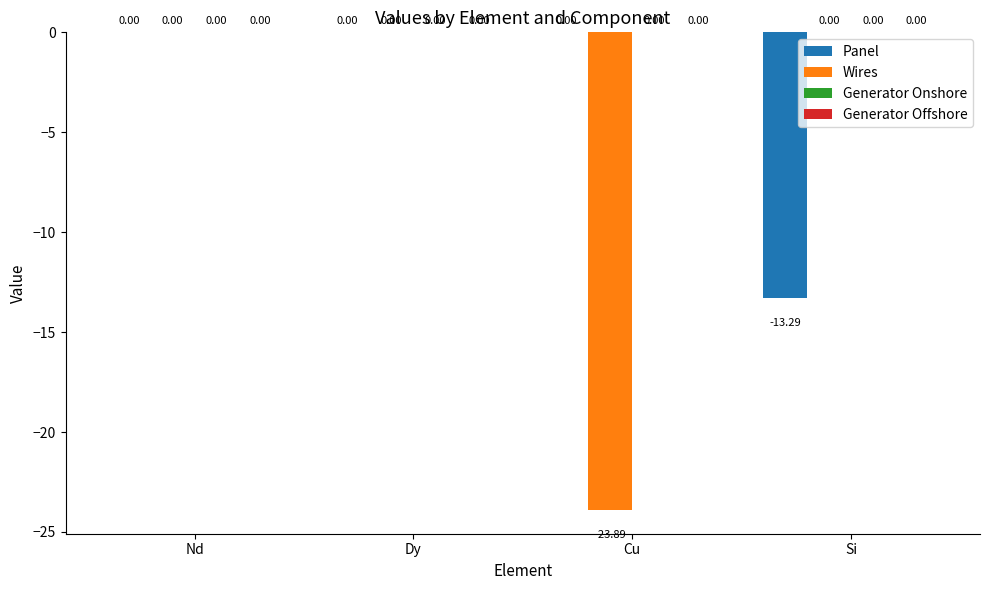

Between Dy and Cu, which series saw the biggest shift?

Wires